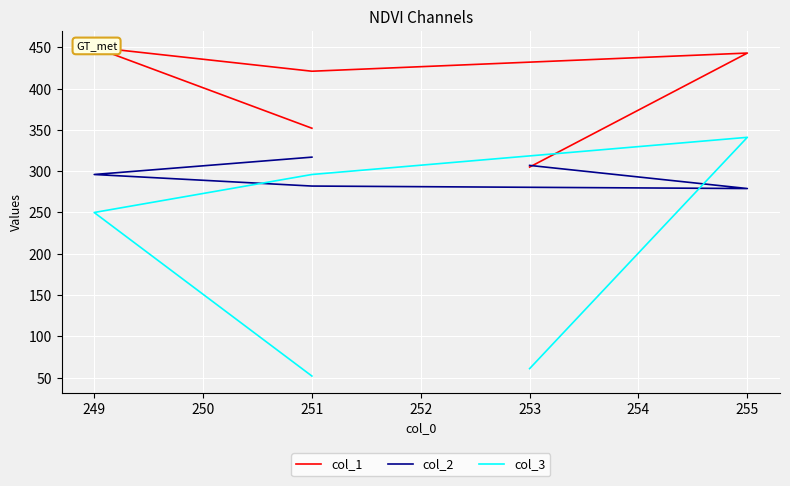

At which category does col_2 reach its first local valley?

255